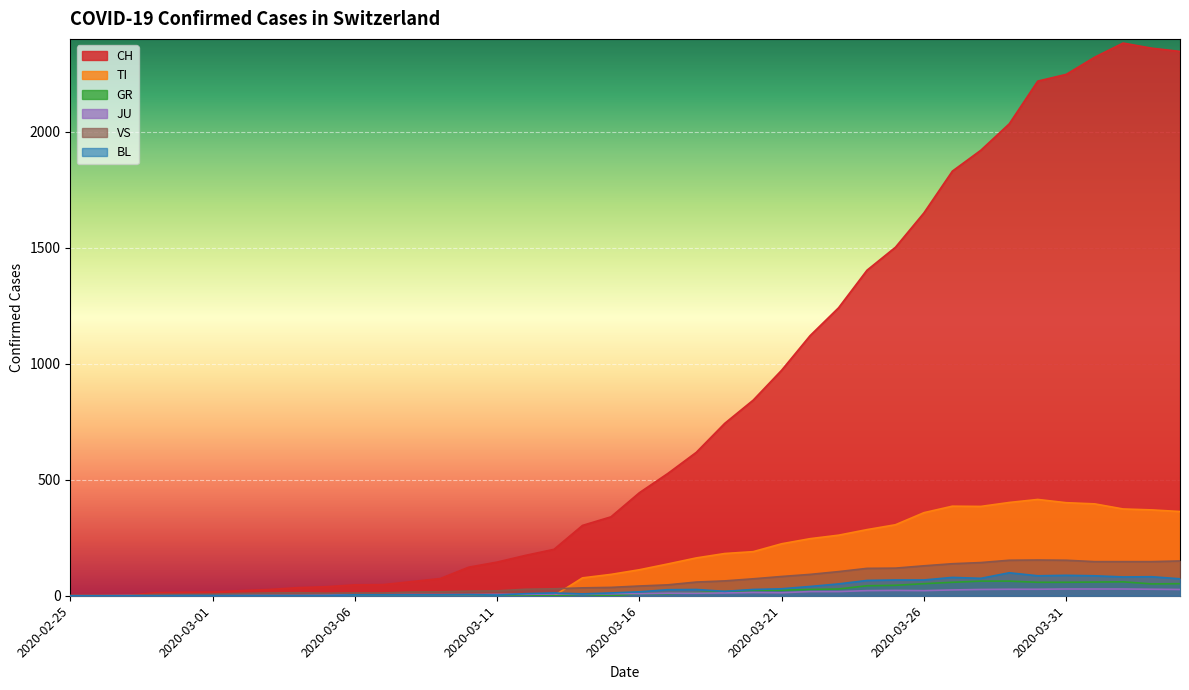

True or false: JU and TI cross at least once.

True